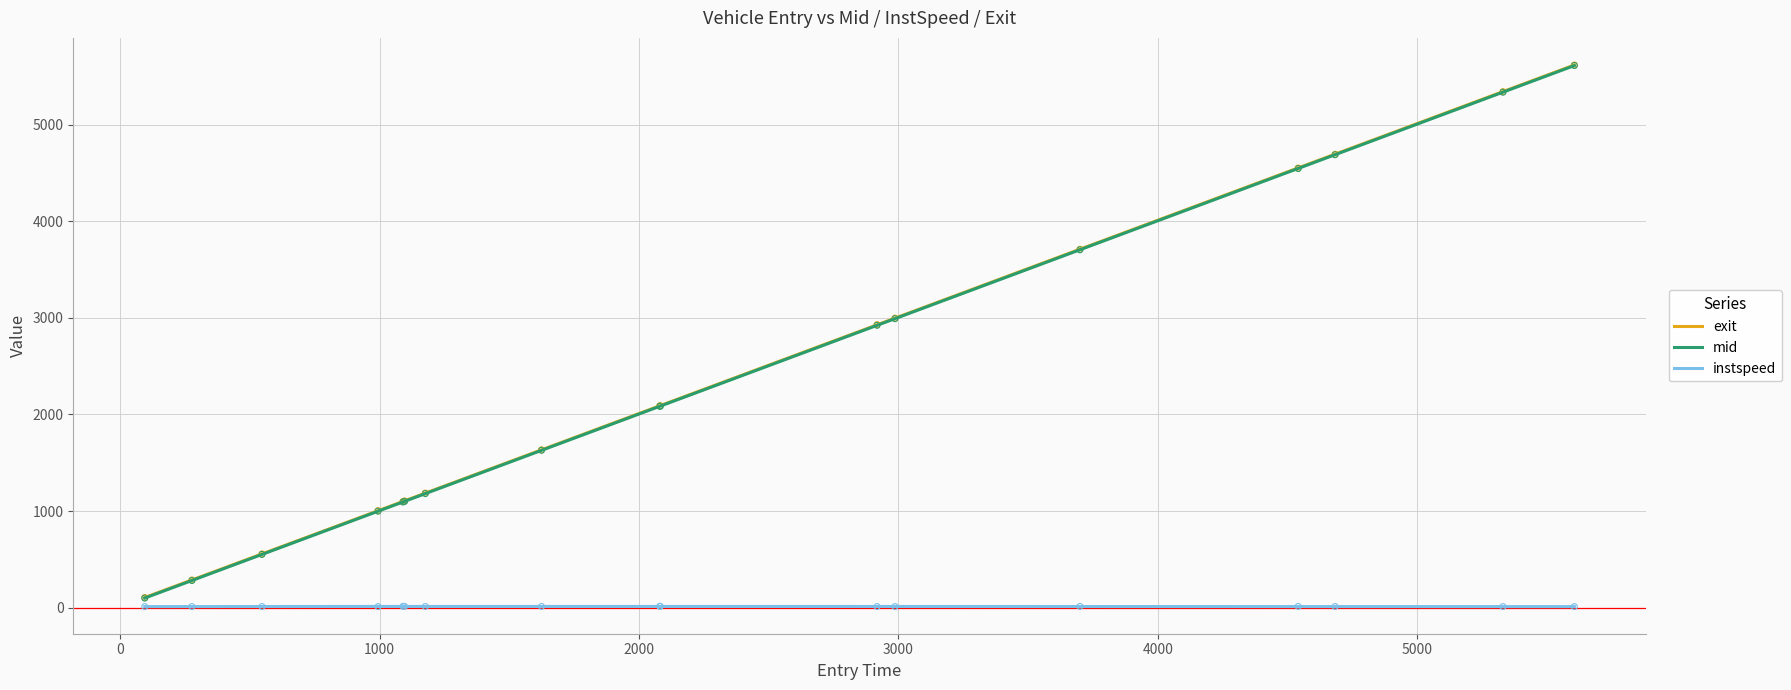

Which series has the largest total across all categories?

exit